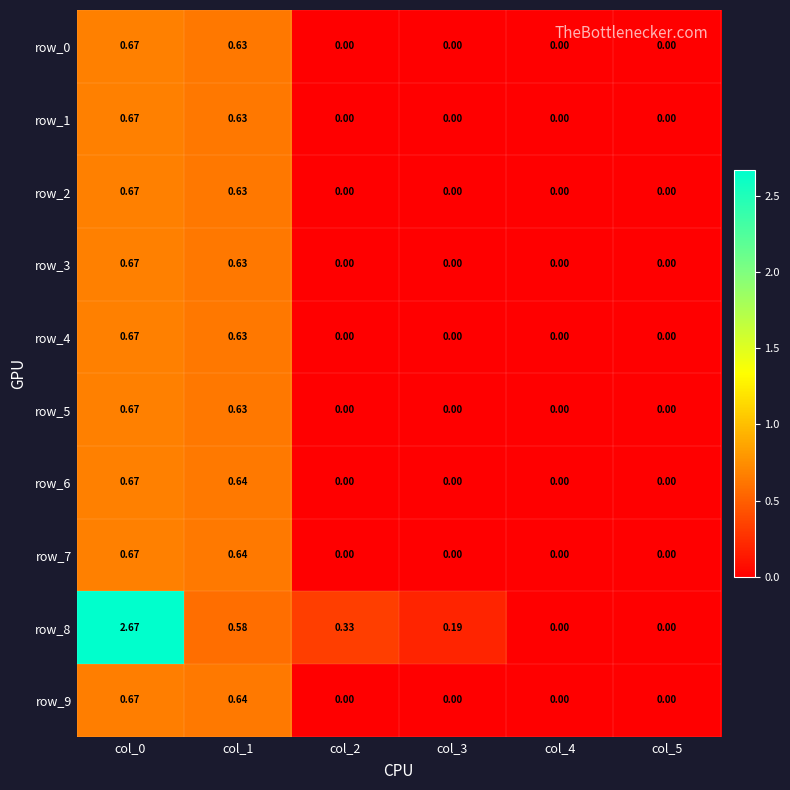

How many categories are shown in the chart?

6